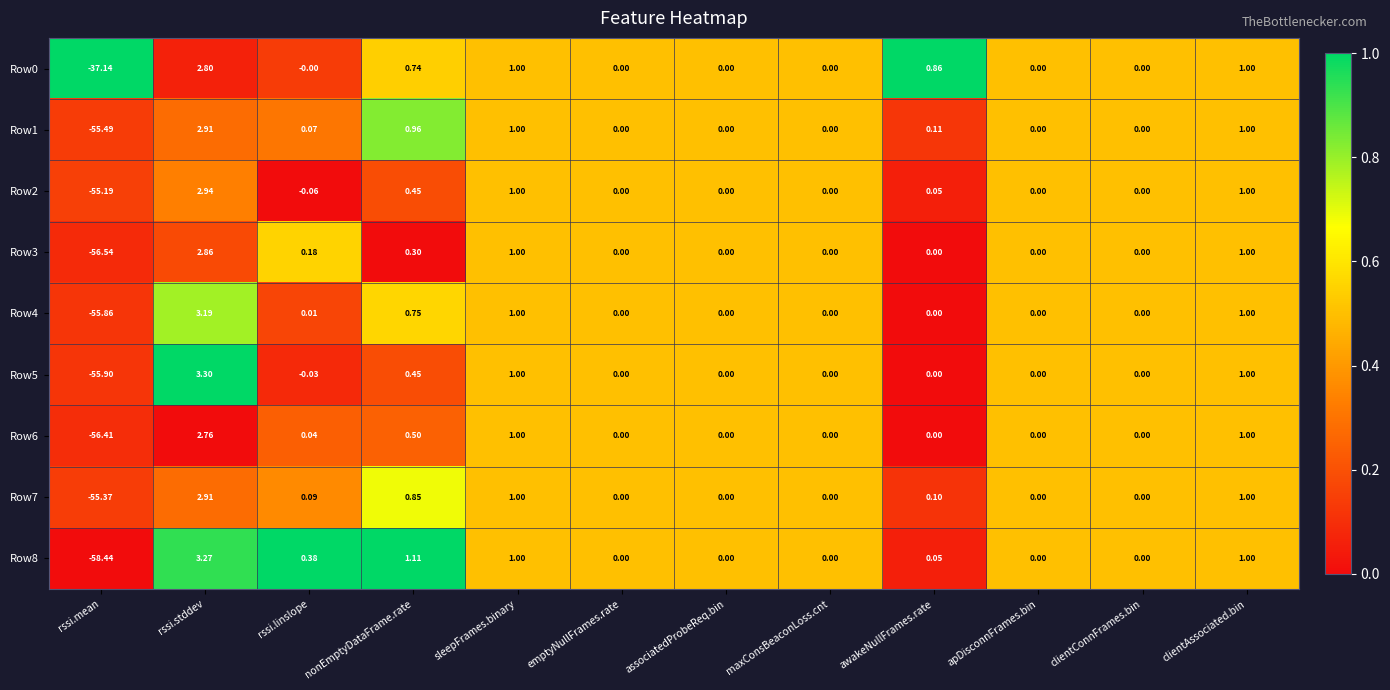

At which category does the chart reach its peak across all series?

rssi.stddev